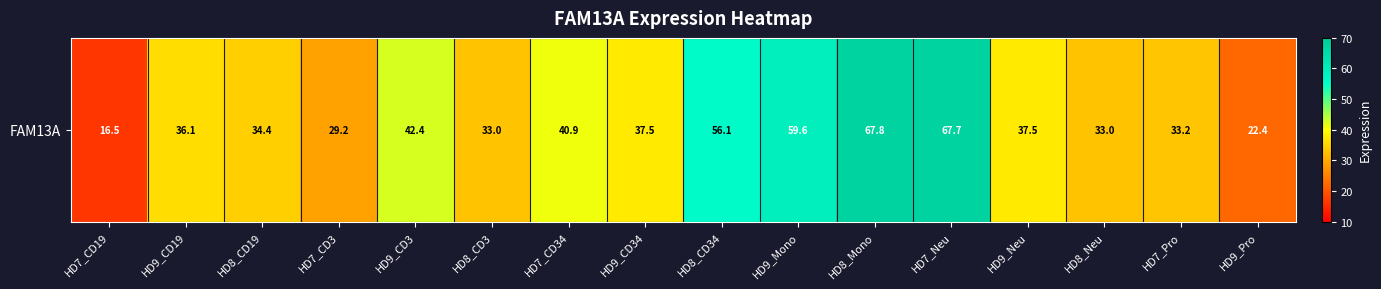

Reading right to left, extract all data points from this chart.

22.4	33.2	33.0	37.5	67.7	67.8	59.6	56.1	37.5	40.9	33.0	42.4	29.2	34.4	36.1	16.5